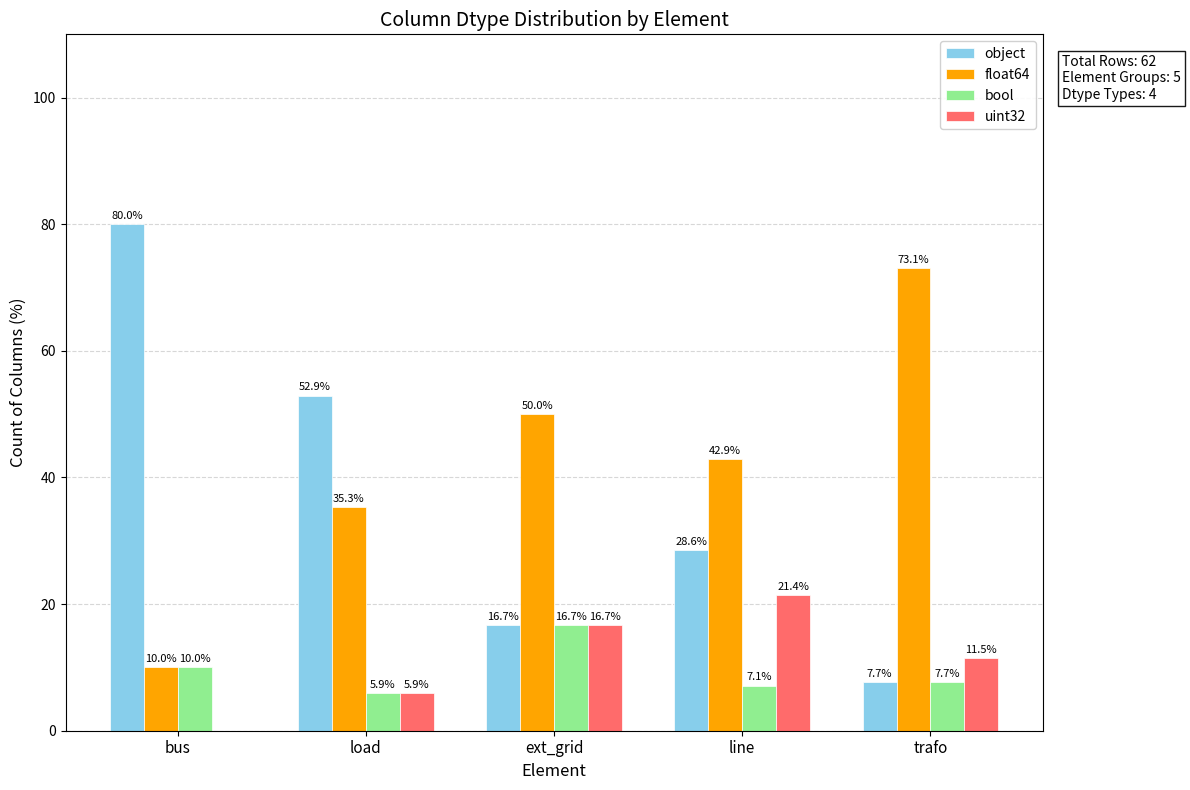

Which series changed the most between ext_grid and trafo?

float64